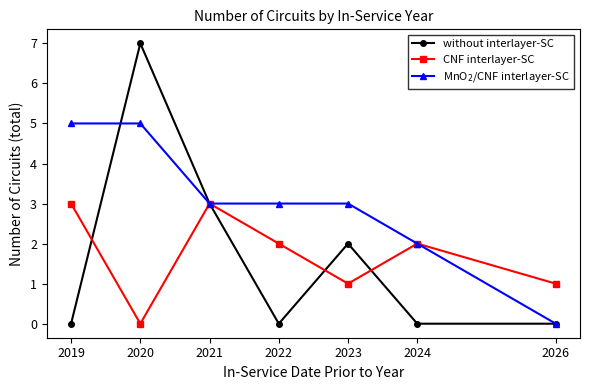

What are all the series names shown in the legend?

without interlayer-SC, CNF interlayer-SC, MnO$_2$/CNF interlayer-SC